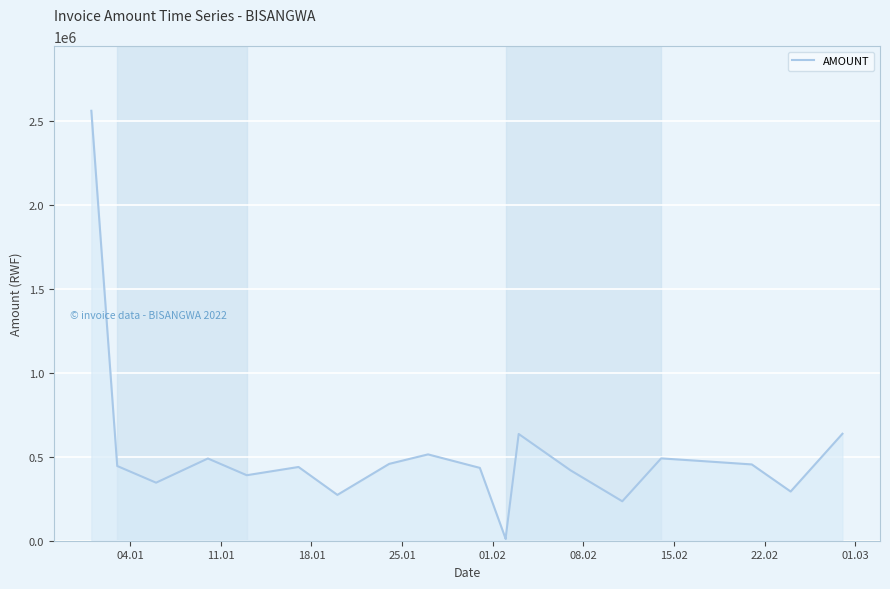

What position from the left is 04.01?

1